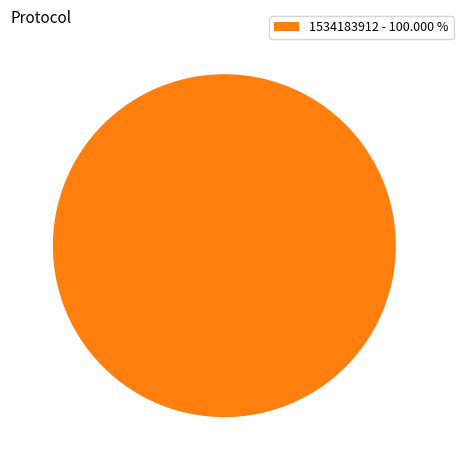

How many slices are in this pie chart?

1